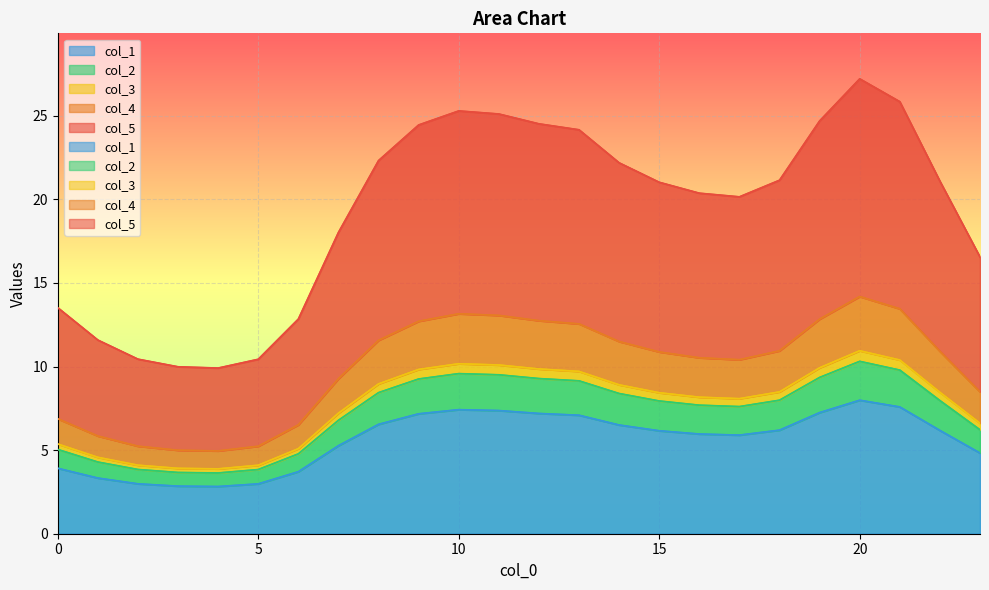

At which label does col_1 reach its peak?

20